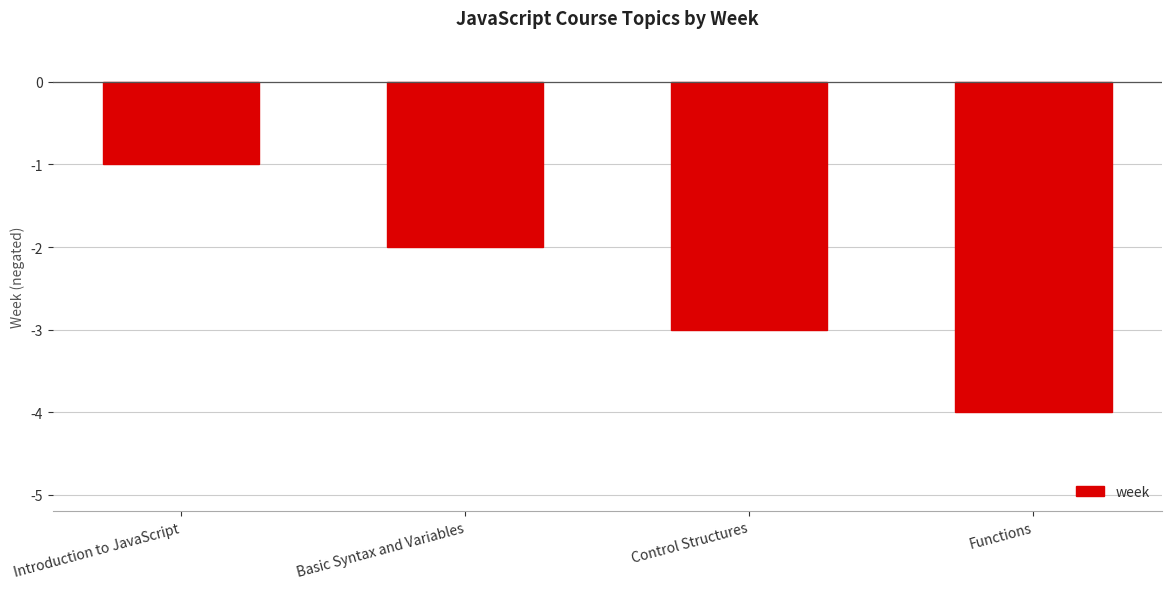

List the labels in order of value, smallest first.

Functions, Control Structures, Basic Syntax and Variables, Introduction to JavaScript